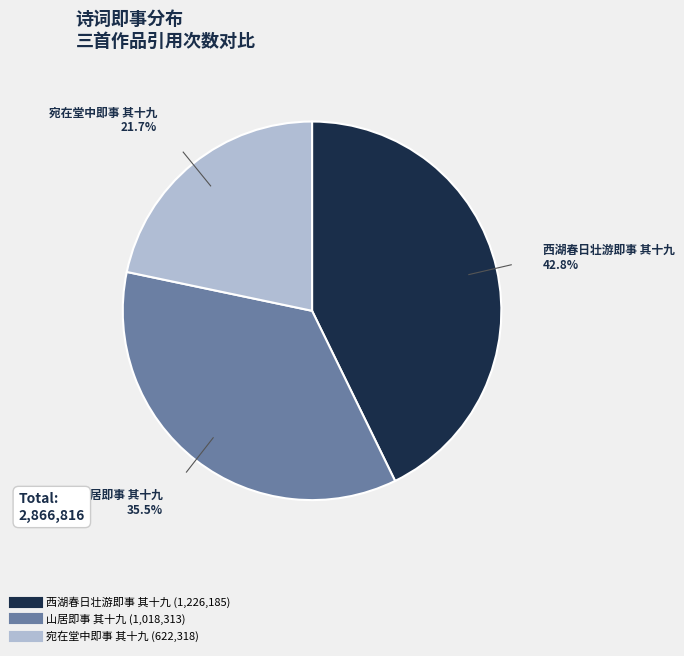

To the nearest percent, what percentage of the pie is 西湖春日壮游即事 其十九?

43%